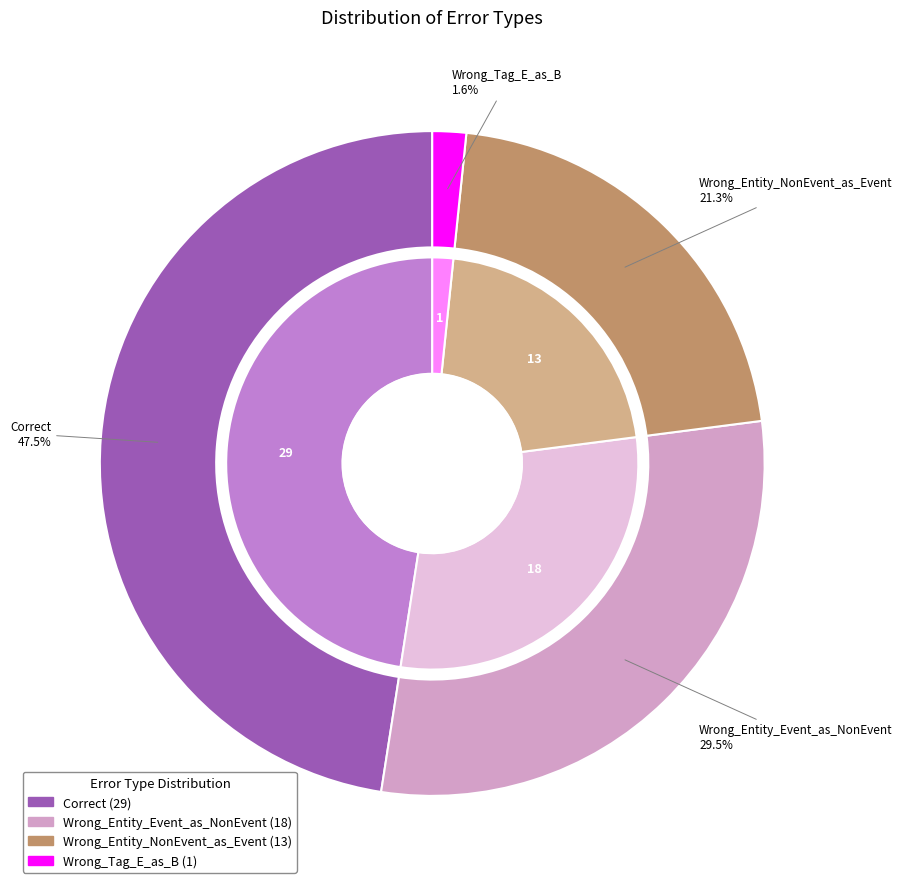

Does Wrong_Tag_E_as_B represent more than half of the total?

No